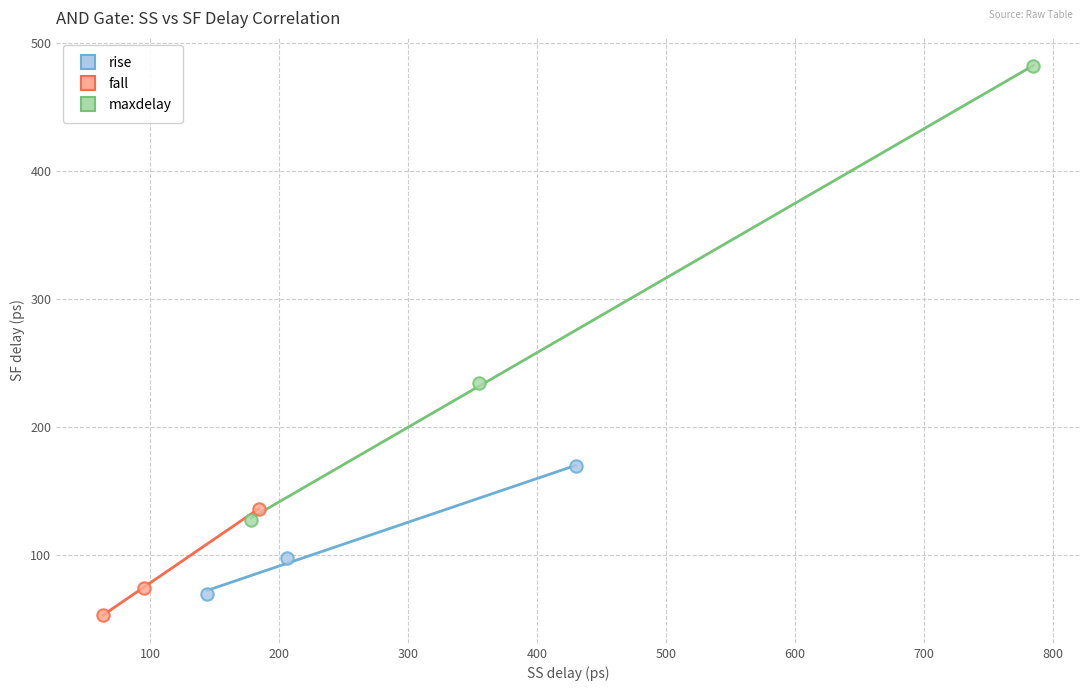

Which series contains the lowest Y value?

fall